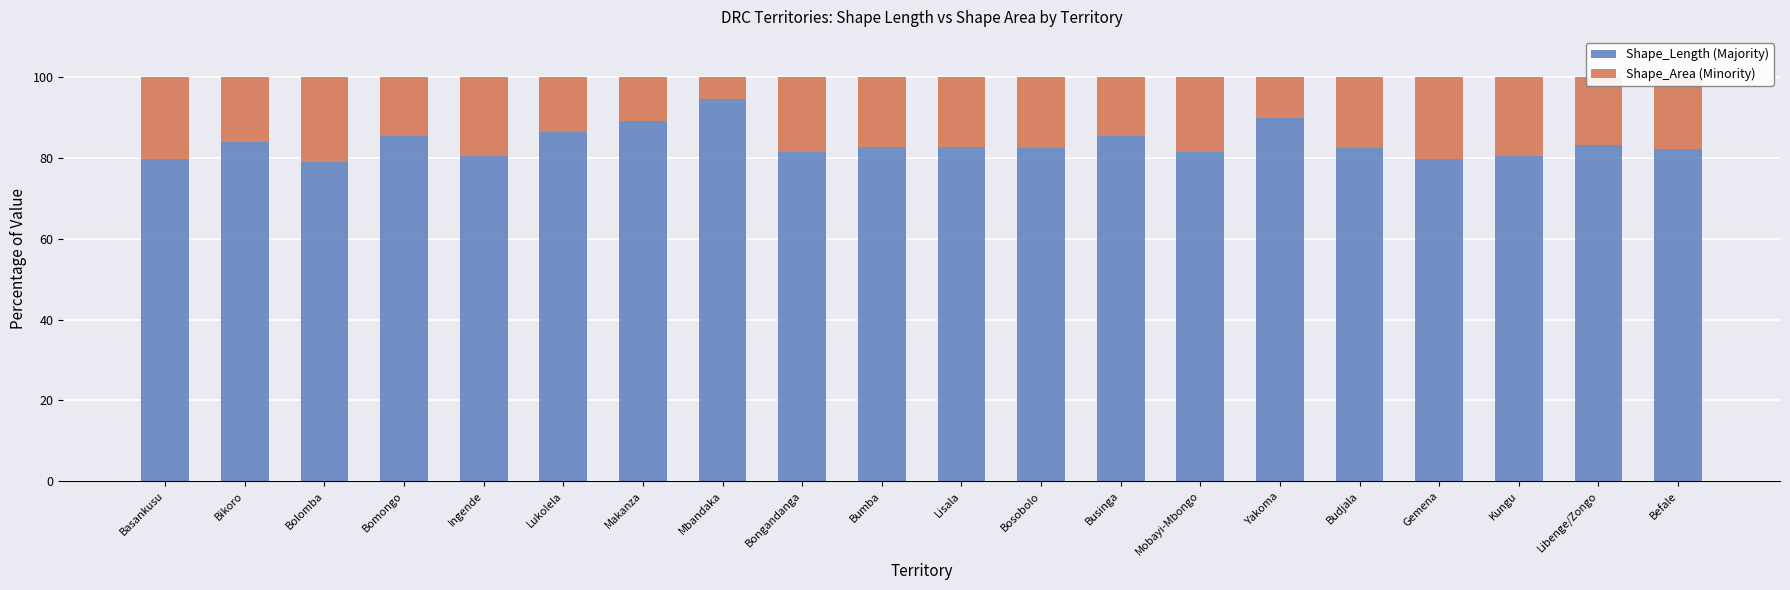

What is the approximate value of Shape_Length (Majority) at Kungu?

80.6